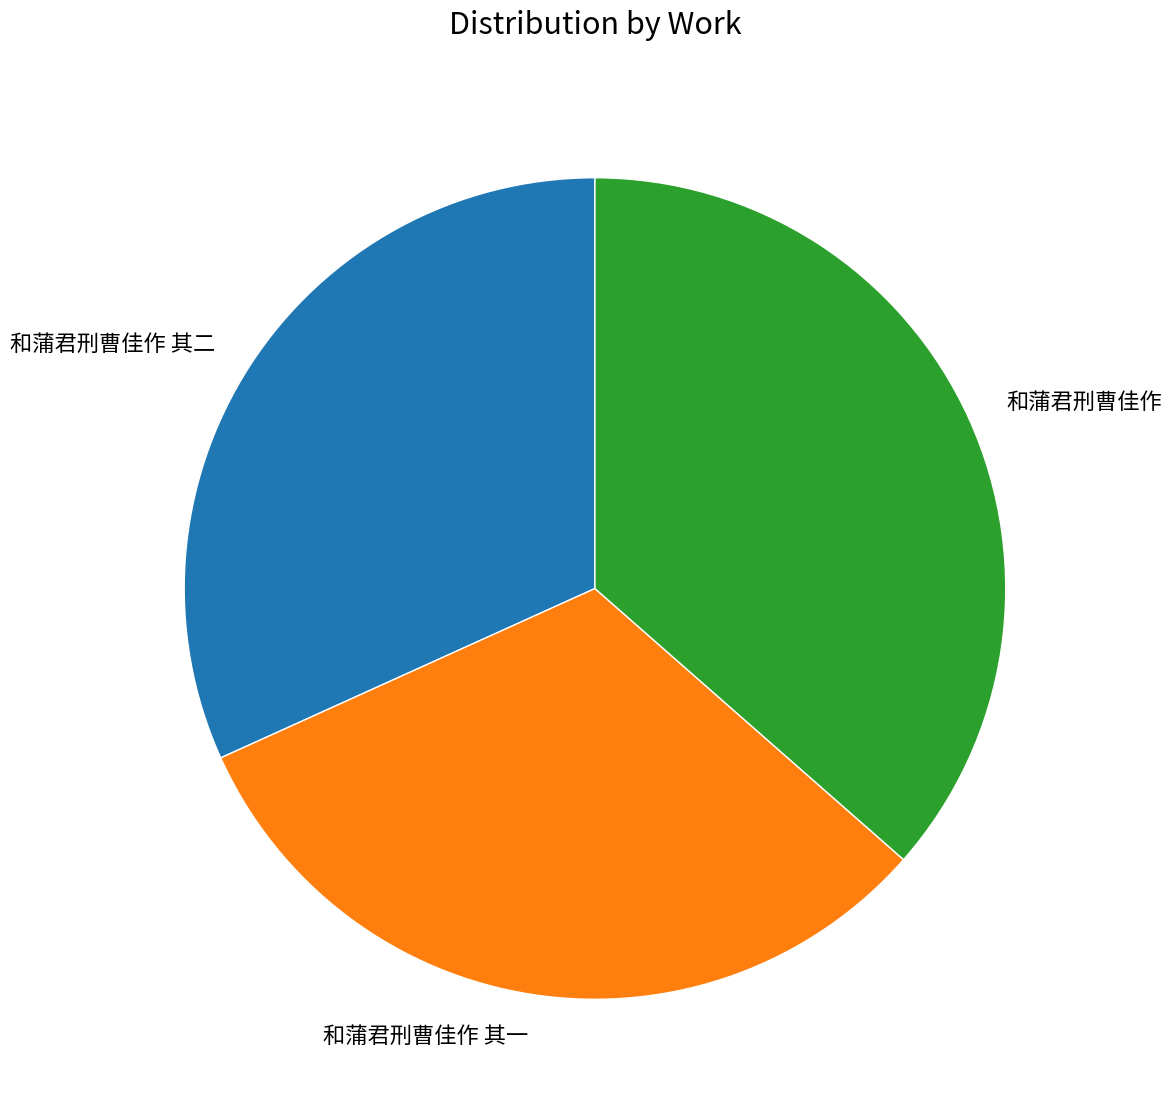

Is the sum of 和蒲君刑曹佳作 其一 and 和蒲君刑曹佳作 其二 greater than half?

Yes